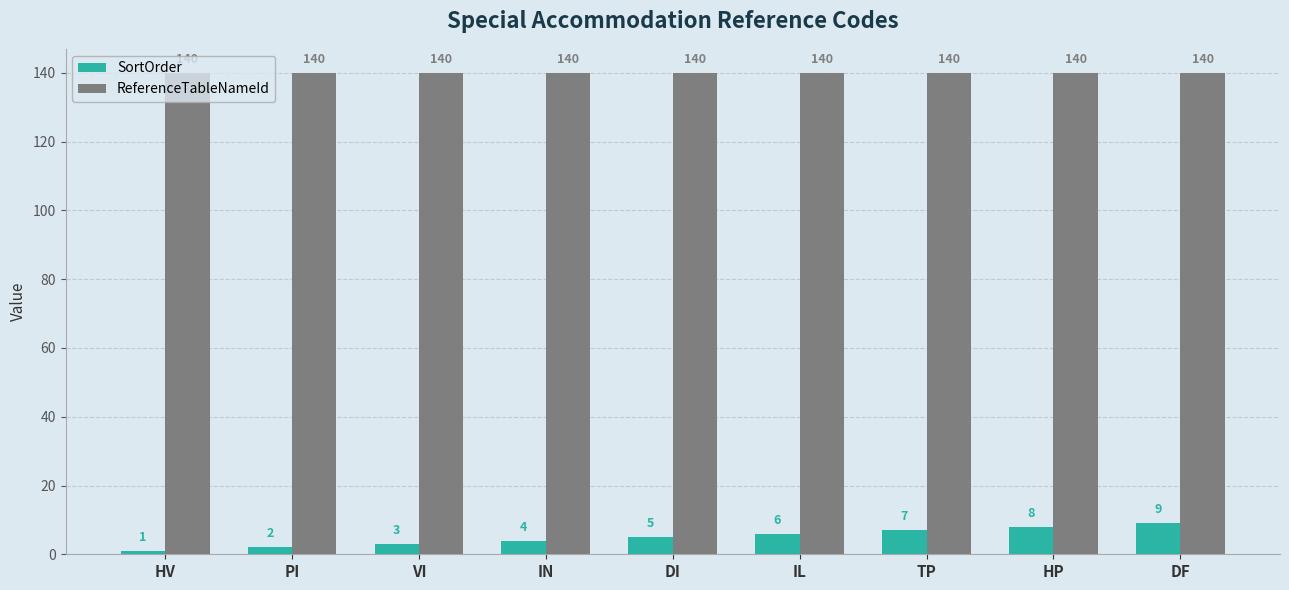

Which series has the widest spread of values?

SortOrder